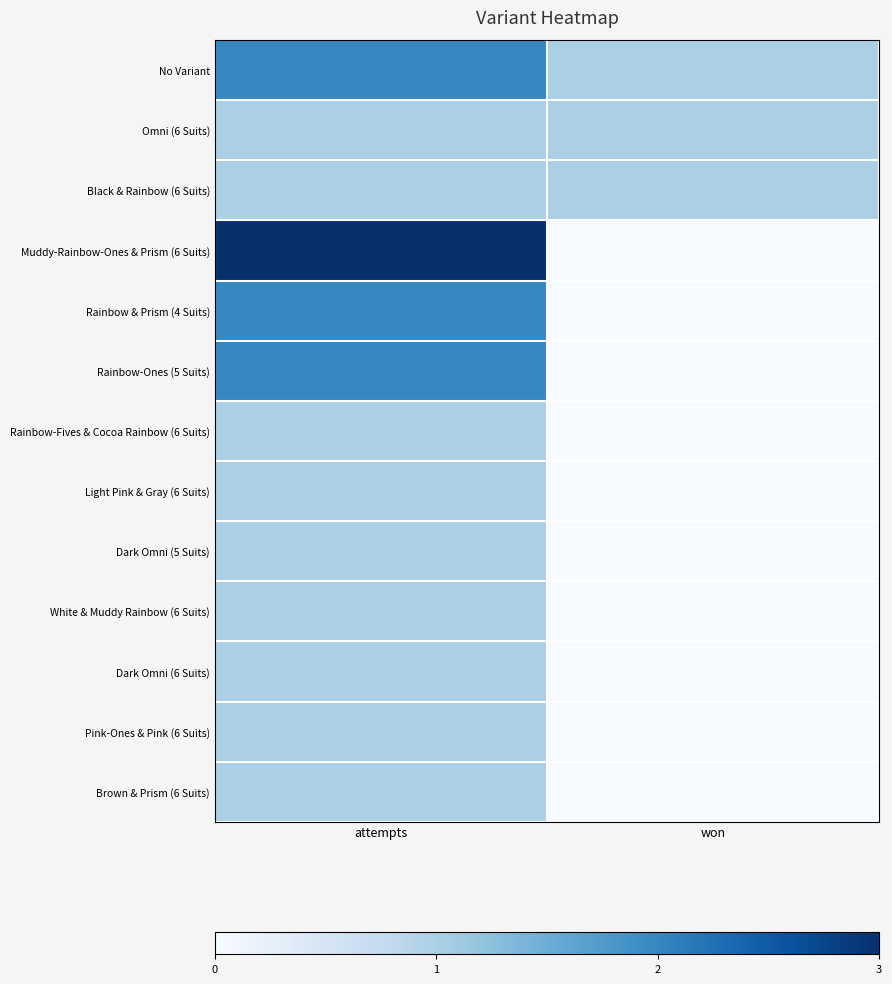

Rank the categories by Brown & Prism (6 Suits) value from lowest to highest.

won, attempts